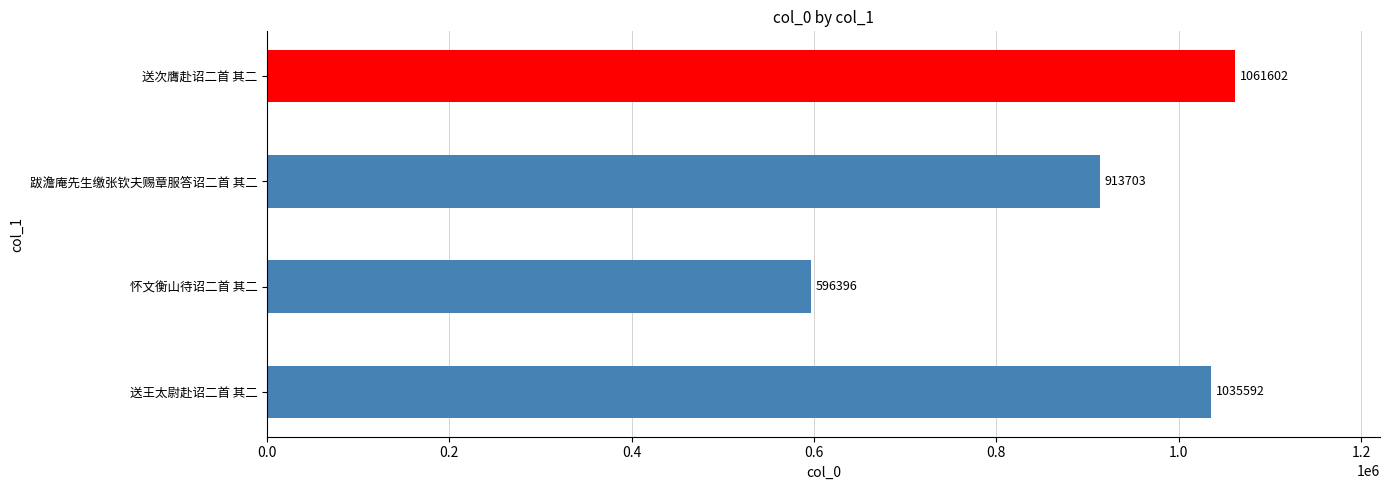

Reading top to bottom, transcribe all the data shown in this chart.

送次膺赴诏二首 其二=1061602	跋澹庵先生缴张钦夫赐章服答诏二首 其二=913703	怀文衡山待诏二首 其二=596396	送王太尉赴诏二首 其二=1035592